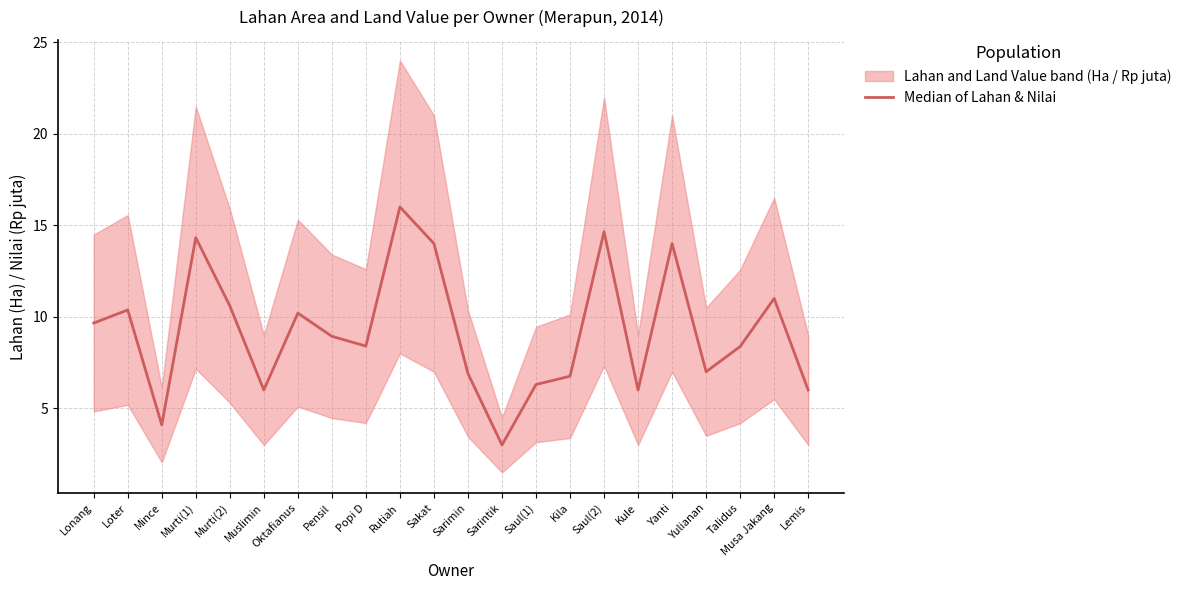

Reading left to right, list all the values displayed in this chart.

9.7	10.4	4.1	14.3	10.6	6.0	10.2	8.9	8.4	16.0	14.0	6.9	3.0	6.3	6.8	14.6	6.0	14.0	7.0	8.4	11.0	6.0